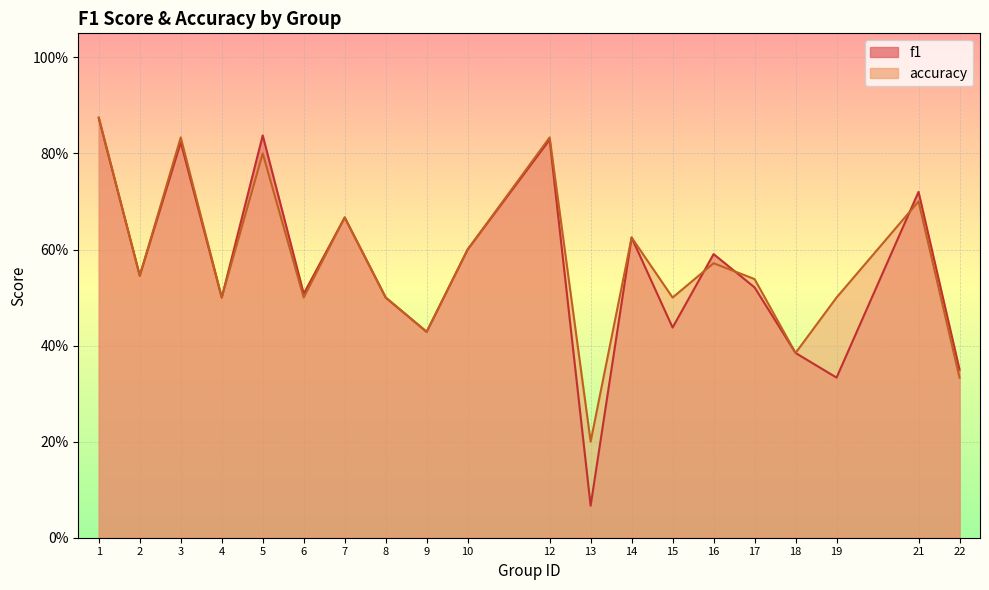

Between 2 and 5, which is larger?

5